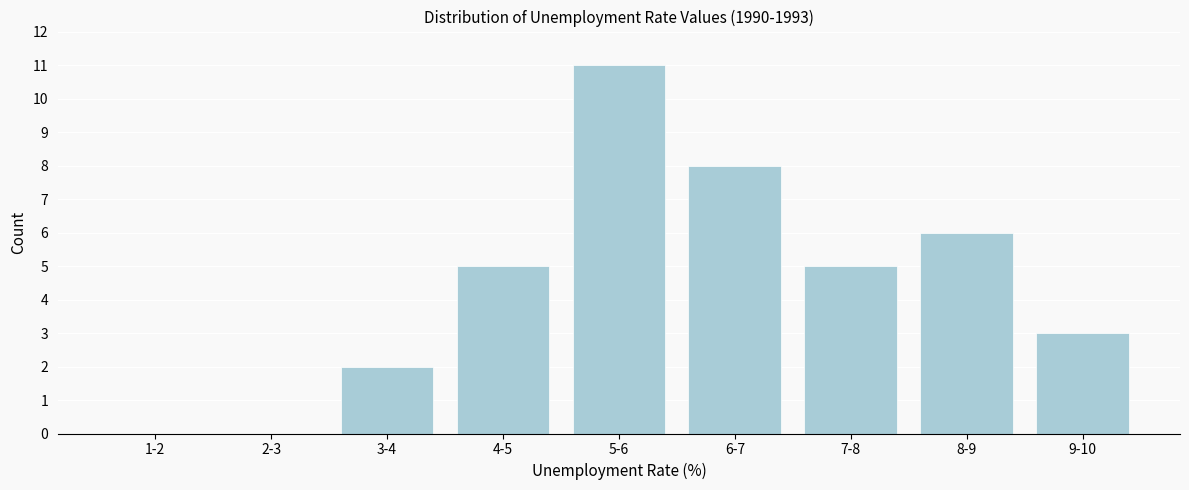

Reading left to right, what are all the values shown in this chart?

1-2=0	2-3=0	3-4=2	4-5=5	5-6=11	6-7=8	7-8=5	8-9=6	9-10=3